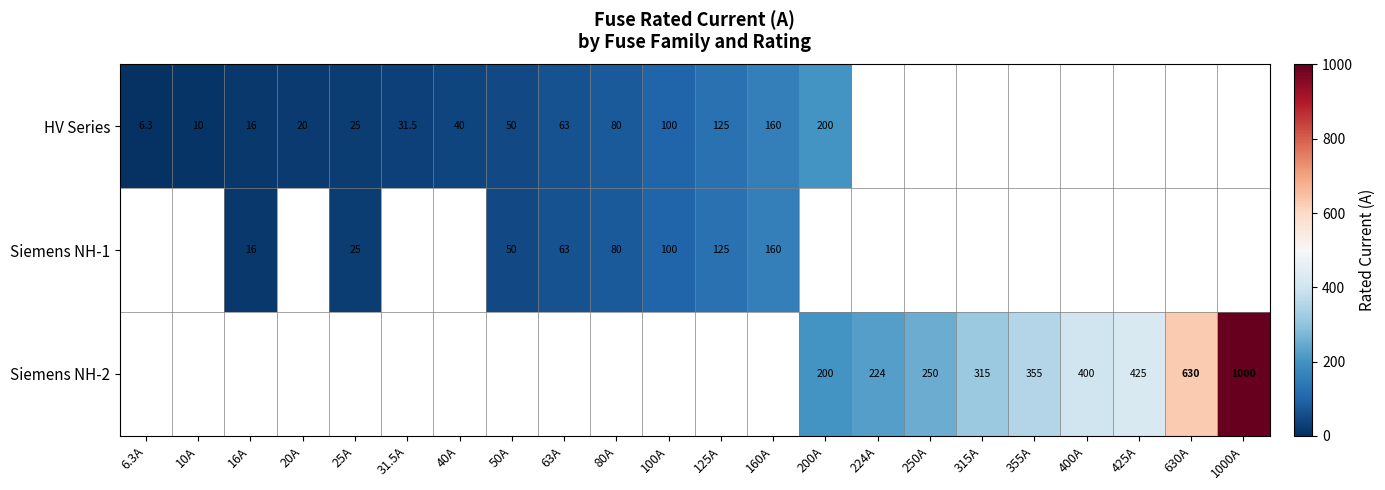

The value of Siemens NH-2 at 315A is 315.0. True or false?

True